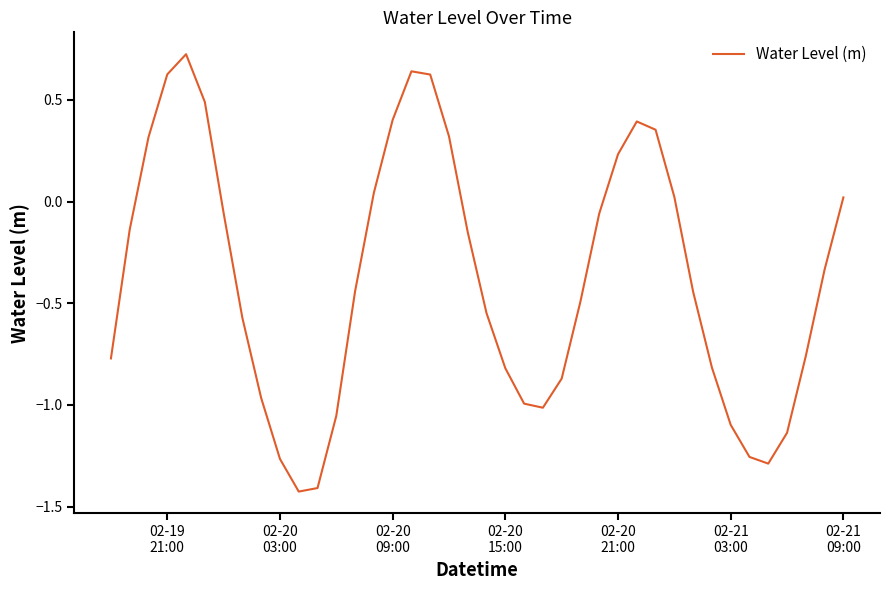

What is the difference between the maximum and minimum values?

2.2